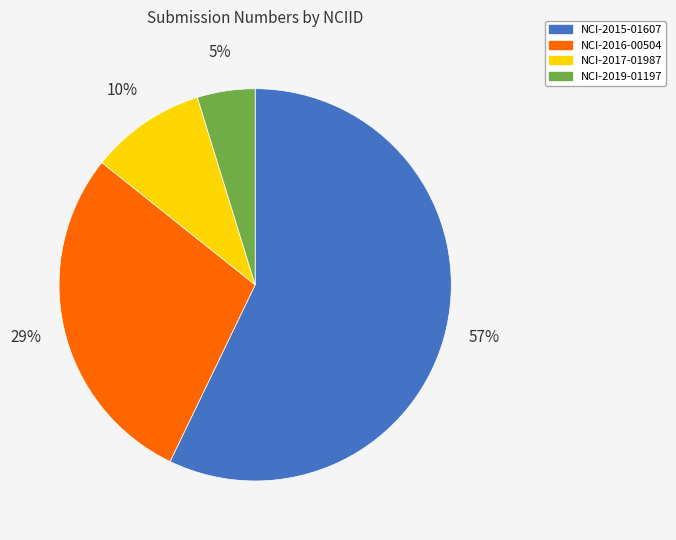

To the nearest percent, what is the average slice percentage?

25%